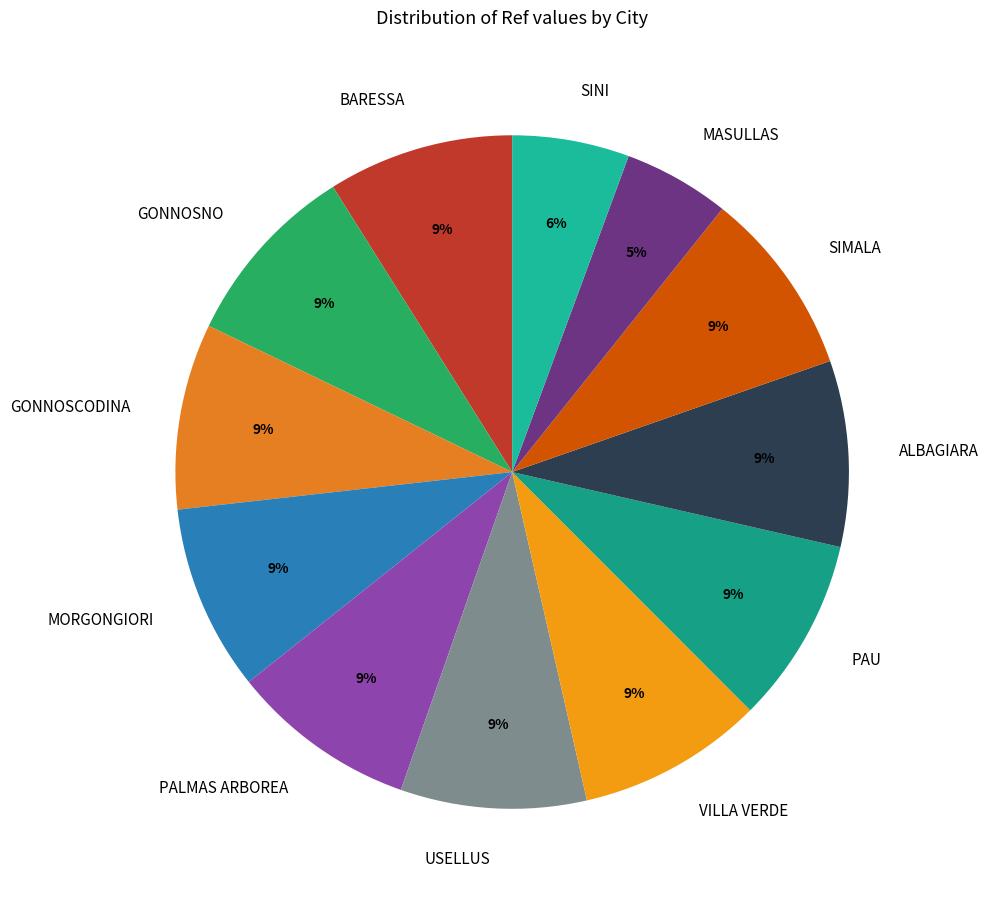

Which slice is the smallest?

MASULLAS